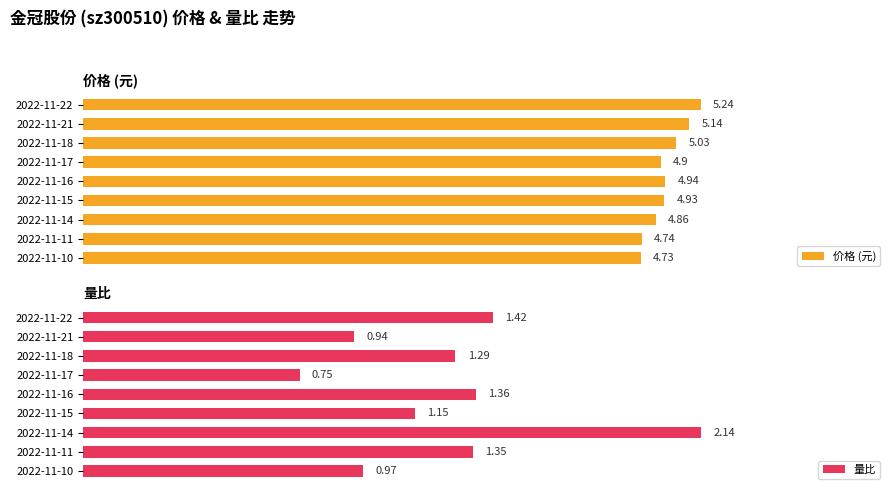

List the labels in order of 量比 value, smallest first.

3, 1, 8, 5, 2, 7, 4, 0, 6